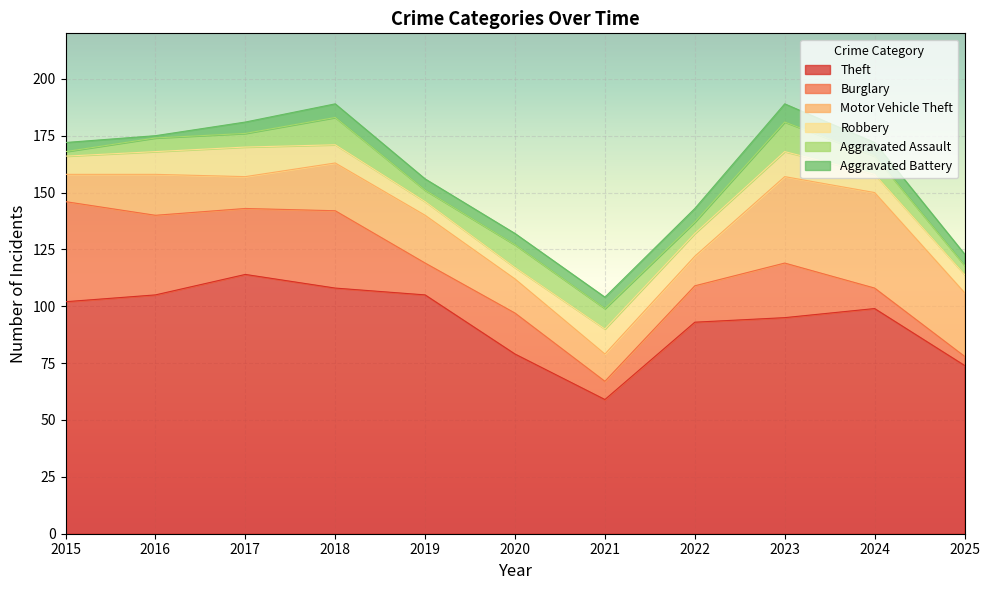

What is the sum of all Aggravated Assault values?

80